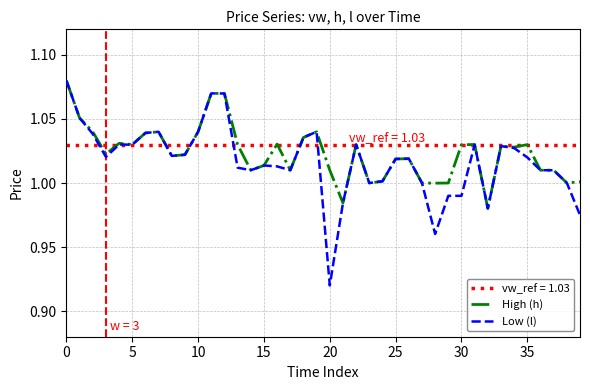

What is the approximate value of High (h) at 30?

1.0